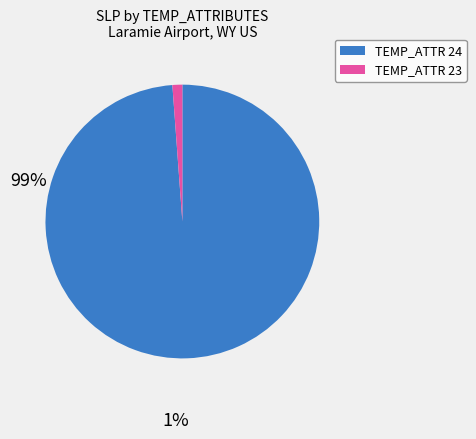

Is there a majority slice in this chart?

Yes